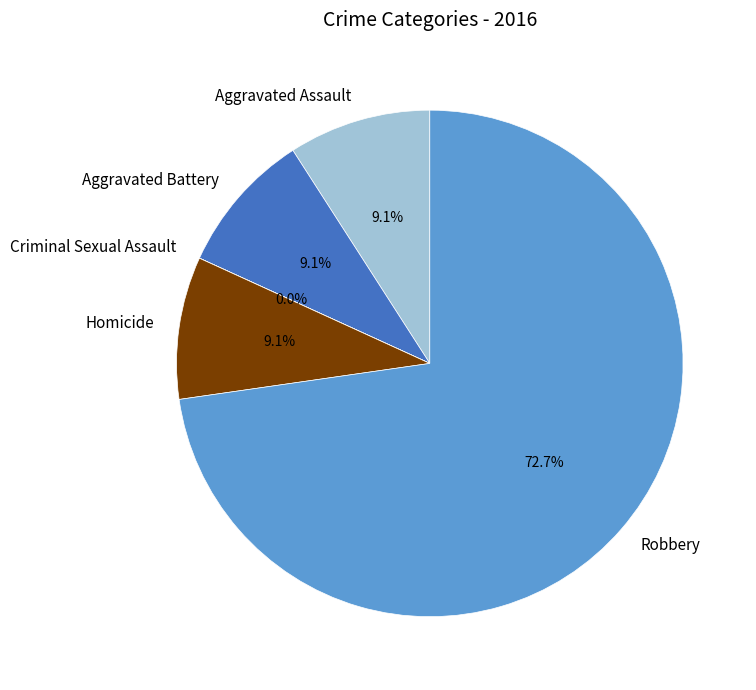

How much of the chart is everything except Aggravated Assault?

90.9%